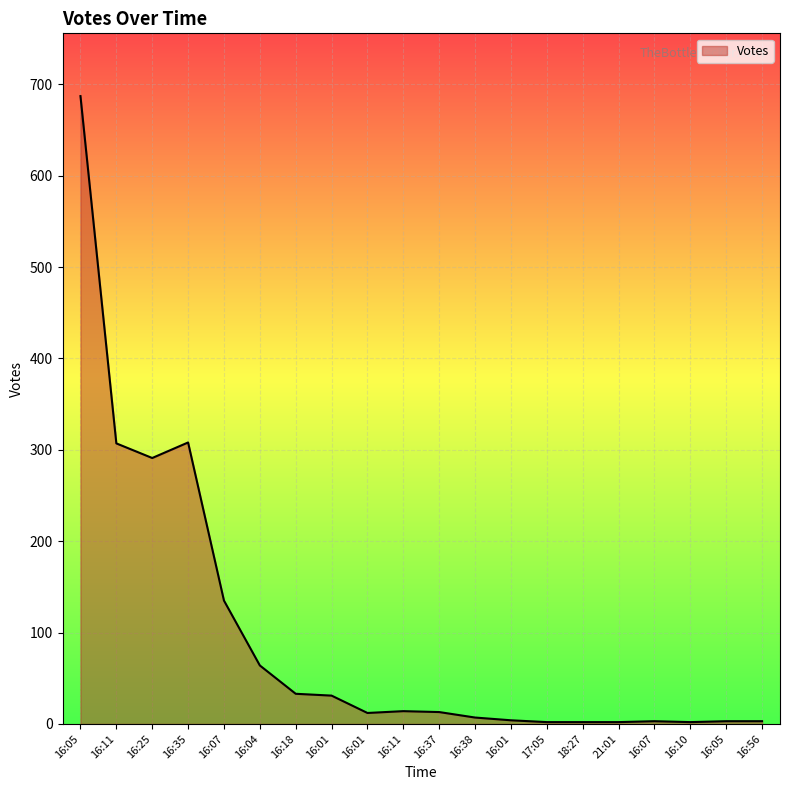

Does the chart have visible grid lines?

Yes